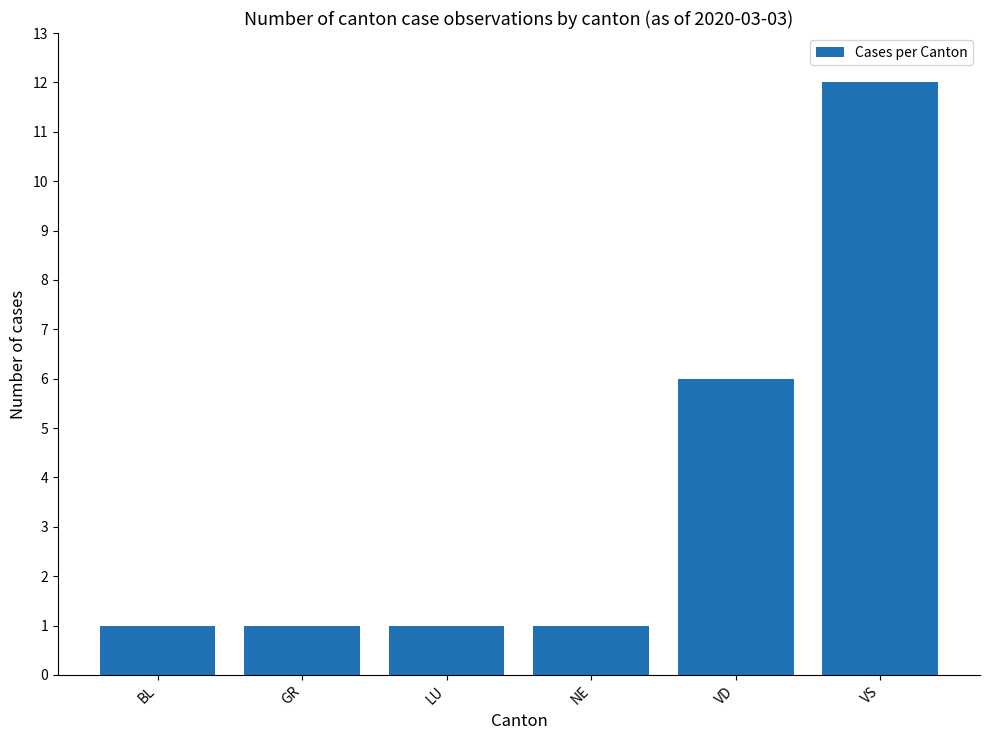

What is the value of the 1st bar from the left?

1